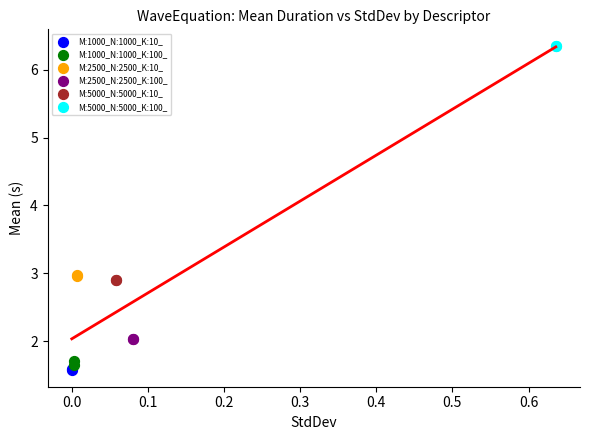

What are all the series names shown in the legend?

M:1000_N:1000_K:10_, M:1000_N:1000_K:100_, M:2500_N:2500_K:10_, M:2500_N:2500_K:100_, M:5000_N:5000_K:10_, M:5000_N:5000_K:100_